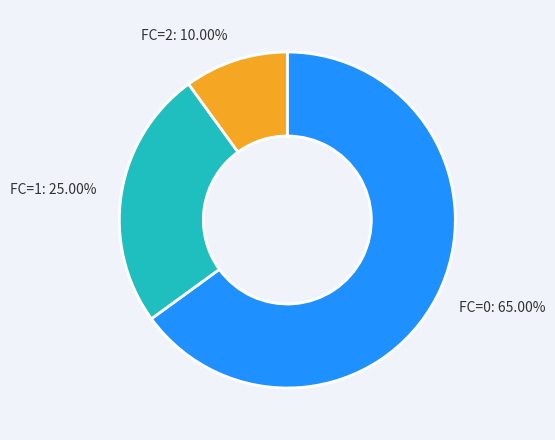

What is the smallest slice in the pie chart?

FC=2